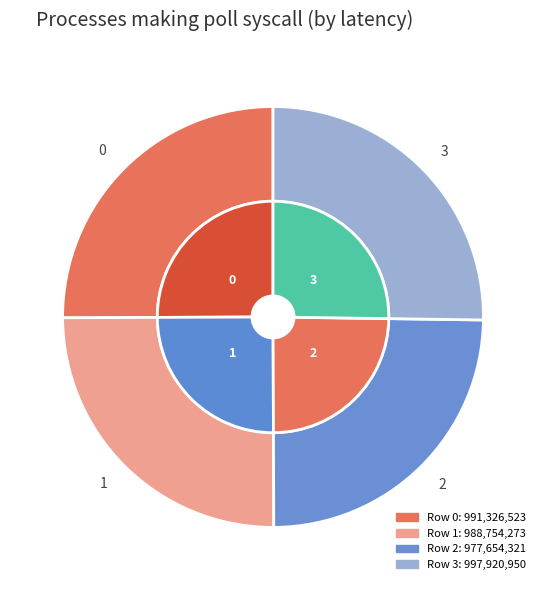

True or false: 3 accounts for 33% of the total.

False